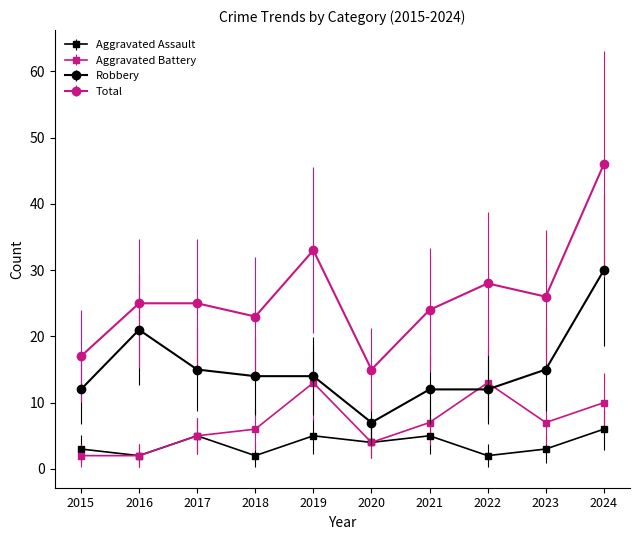

Which series has the largest total across all categories?

Total